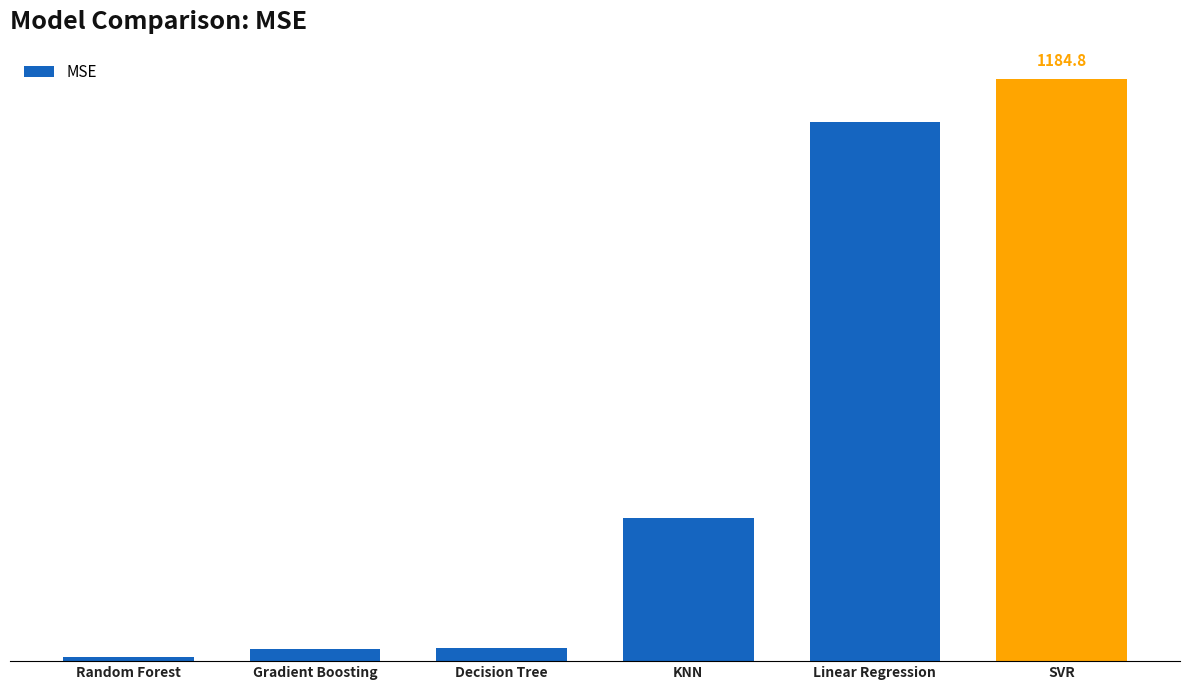

Does the chart contain any negative values?

No